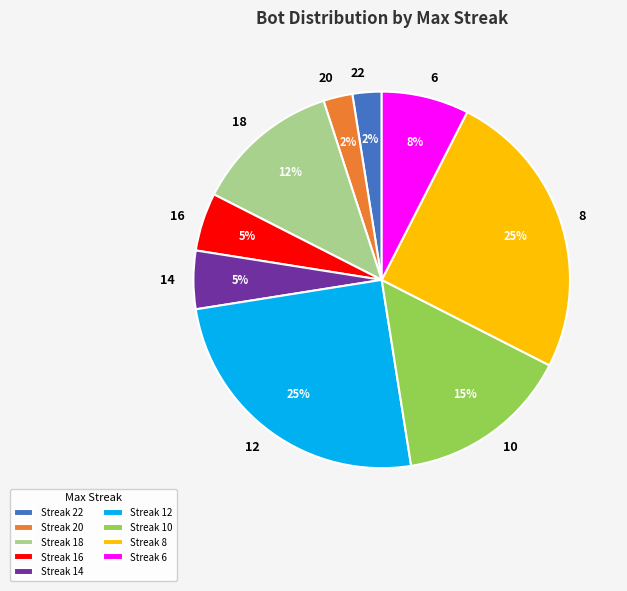

Is it true that 14 is 5% of the pie?

True